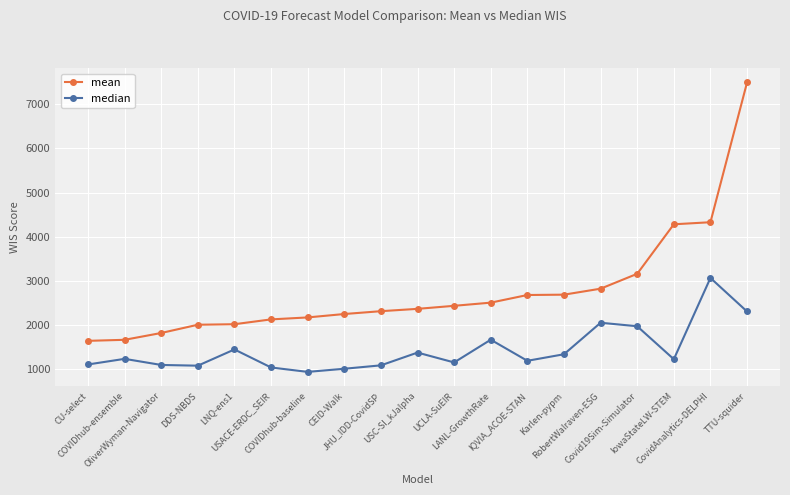

What is the maximum value shown in the chart?

7491.6